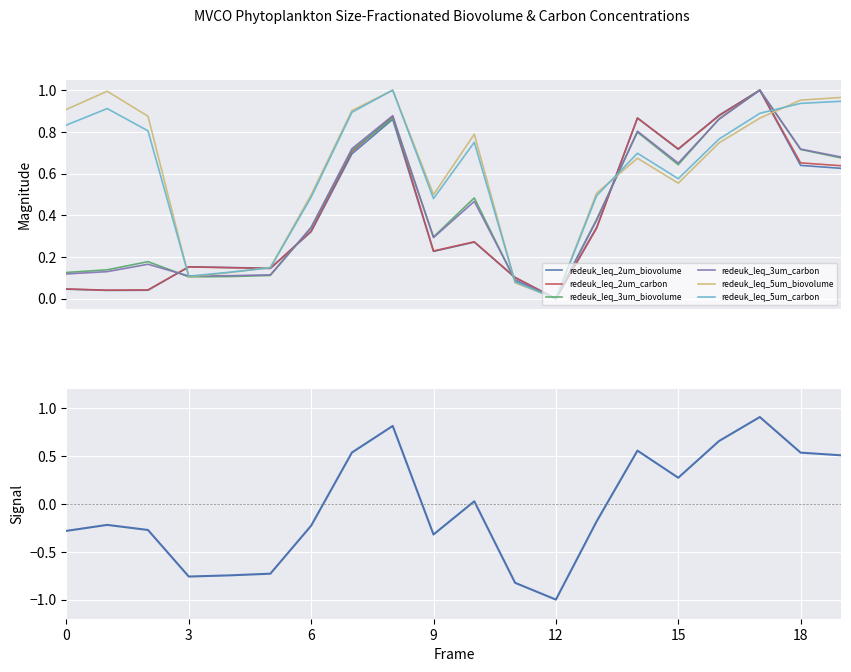

How many data points in redeuk_leq_2um_biovolume are above 0?

19